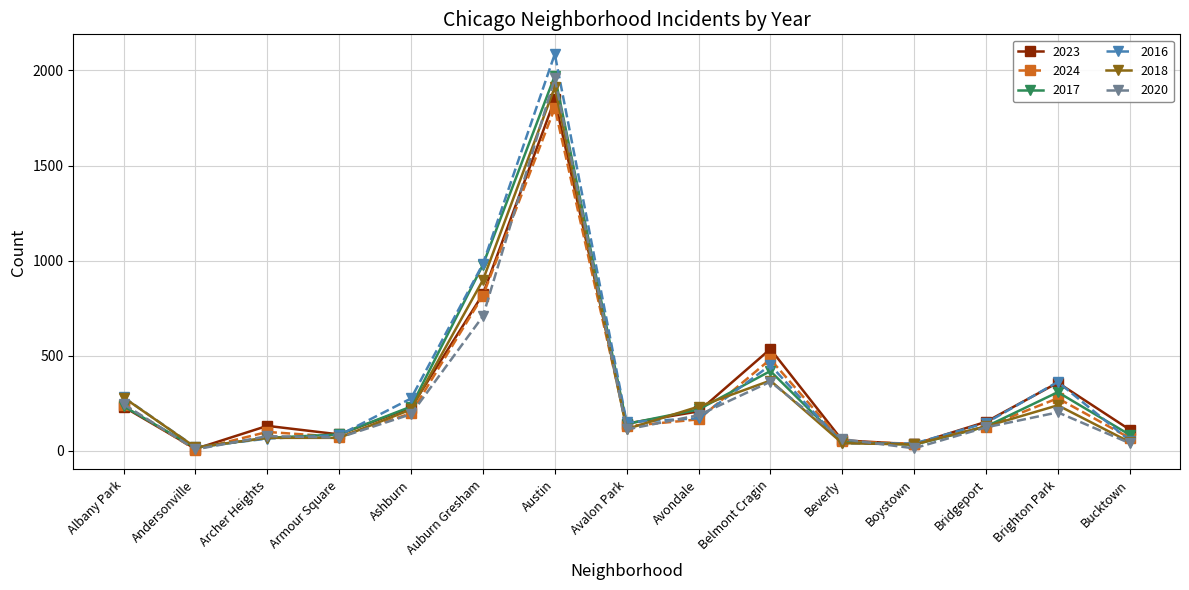

What is the highest value of the 2017 series?

1972